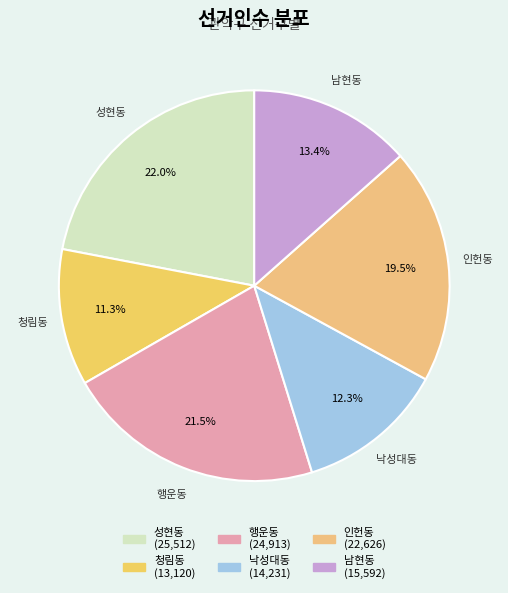

To the nearest percent, what percentage of the pie is 청림동?

11%